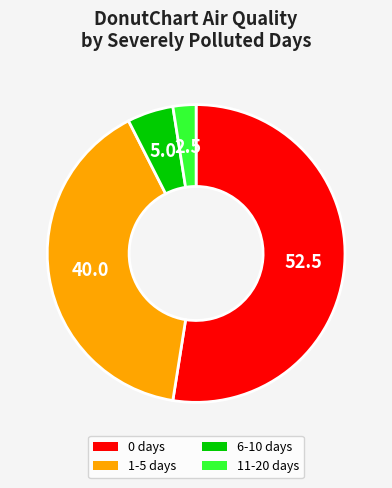

What is the majority slice?

0 days